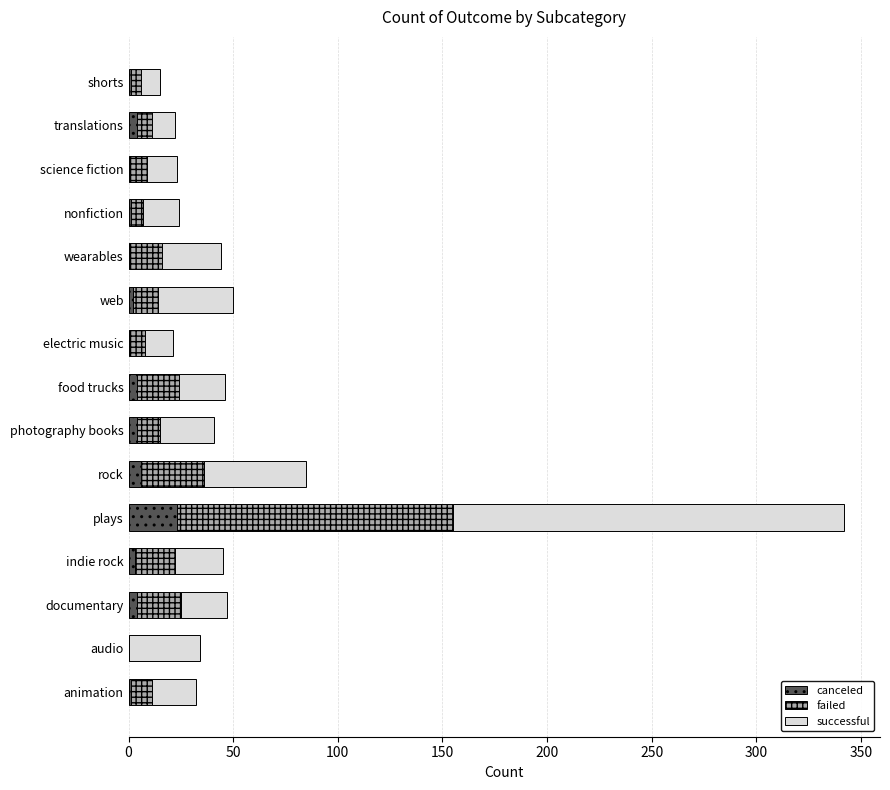

What is the total value across all series at electric music?

21